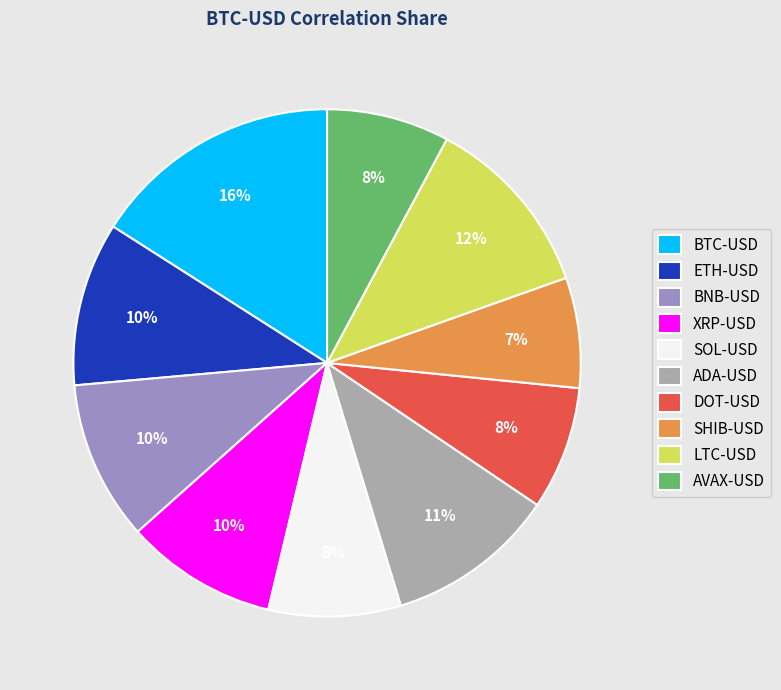

To the nearest percent, what is the difference between the largest and smallest slice percentages?

9%